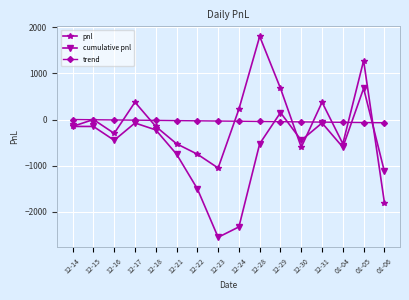

The value of pnl at 12-31 is 375.0. True or false?

True